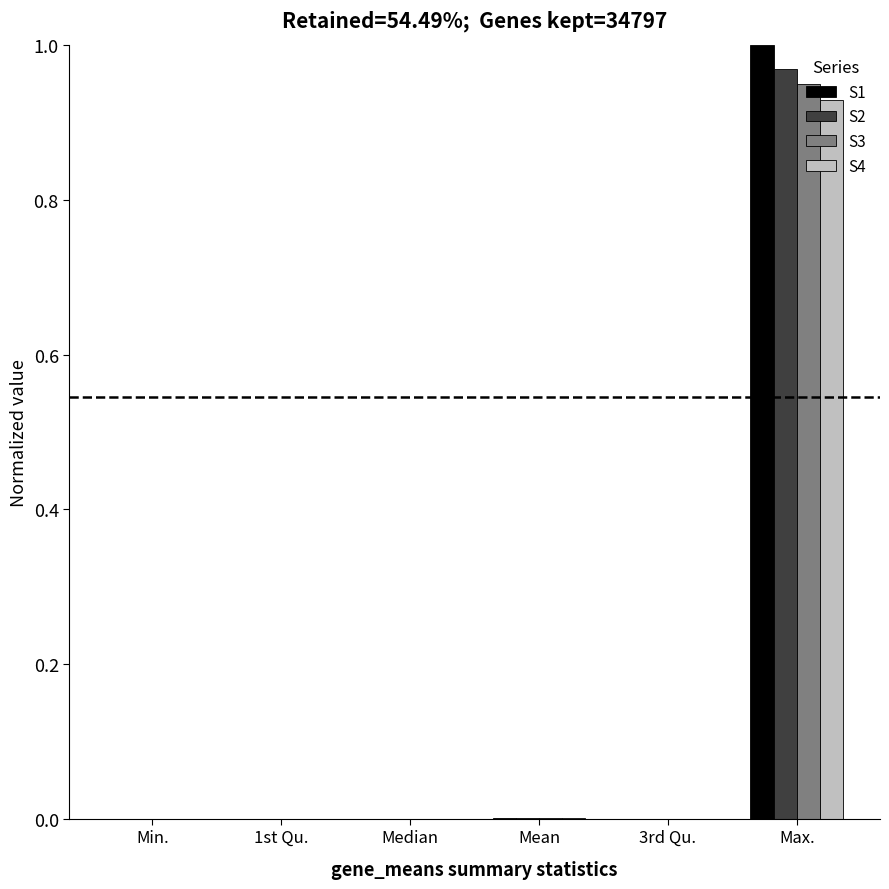

At which label does S2 reach its peak?

Max.